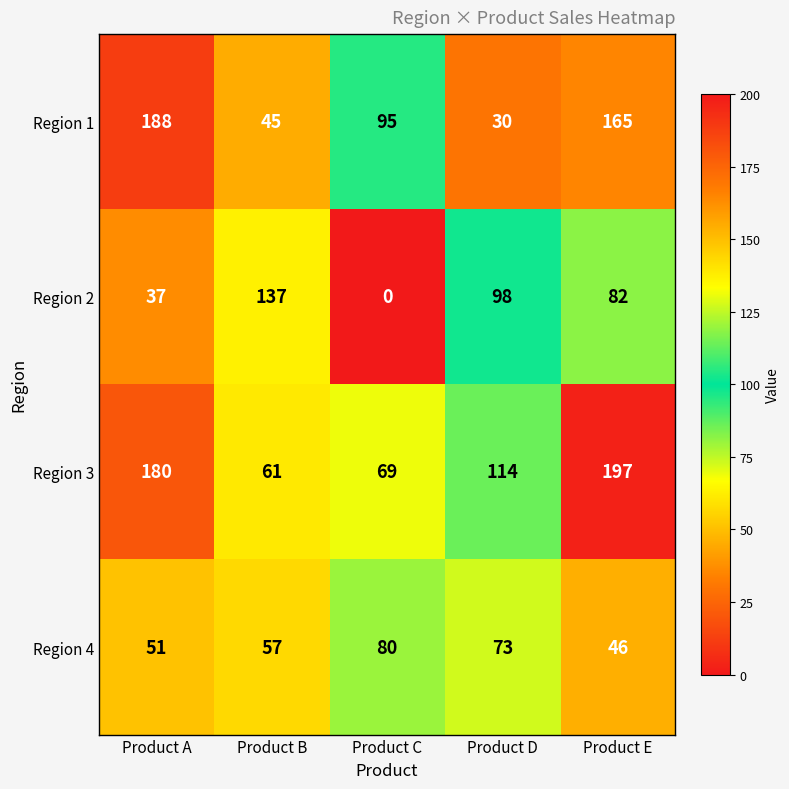

What is the maximum value shown in the chart?

197